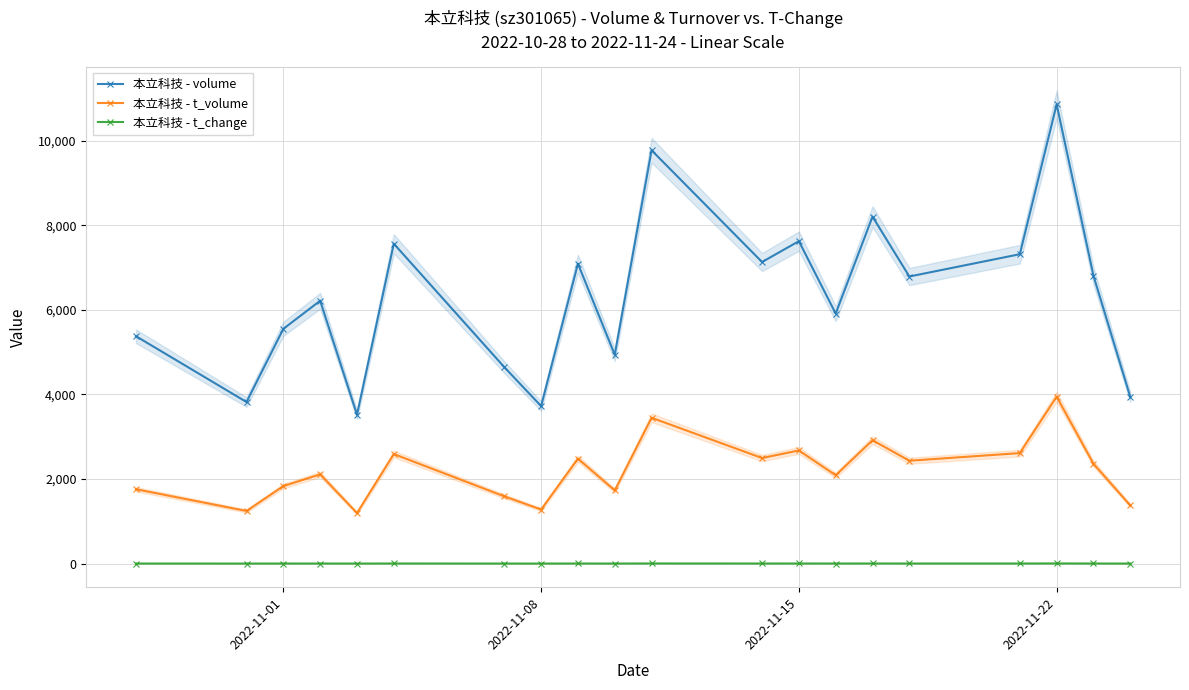

True or false: 本立科技 - t_change has more than 2 points higher than both neighbors.

True